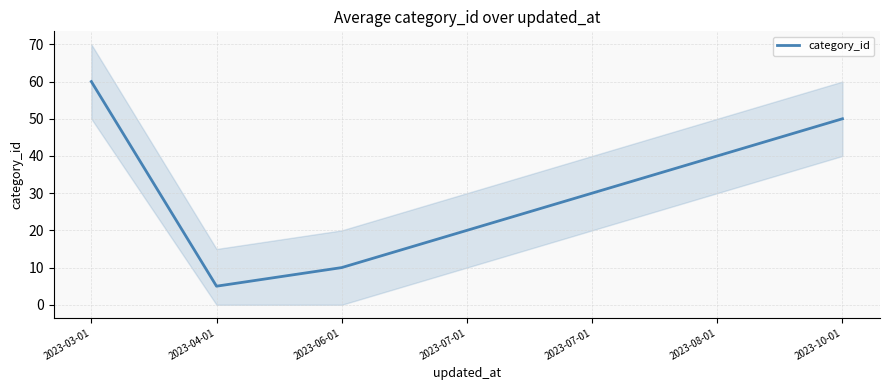

What is the change in value from 2023-07-01 to 2023-10-01?

+30